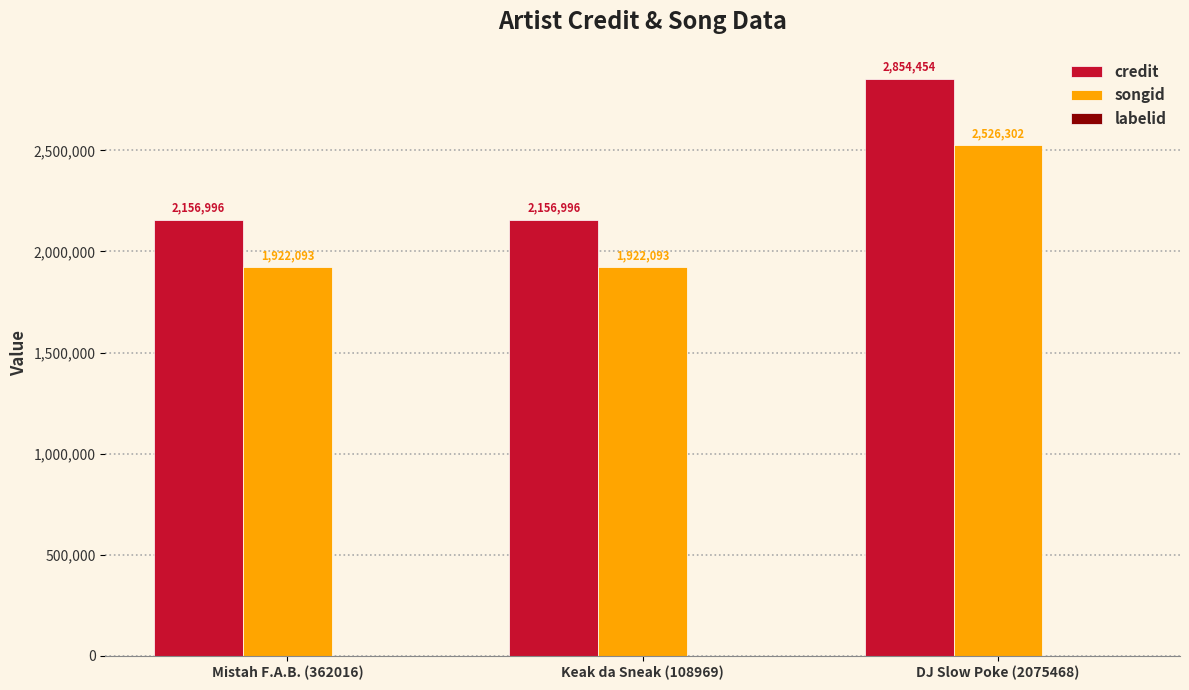

Which label corresponds to the largest value in the chart?

DJ Slow Poke (2075468)